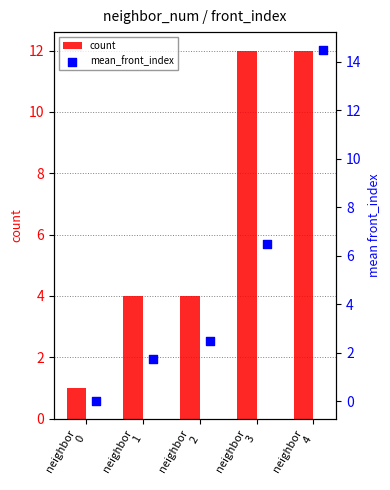

What is the sum of all count values?

33